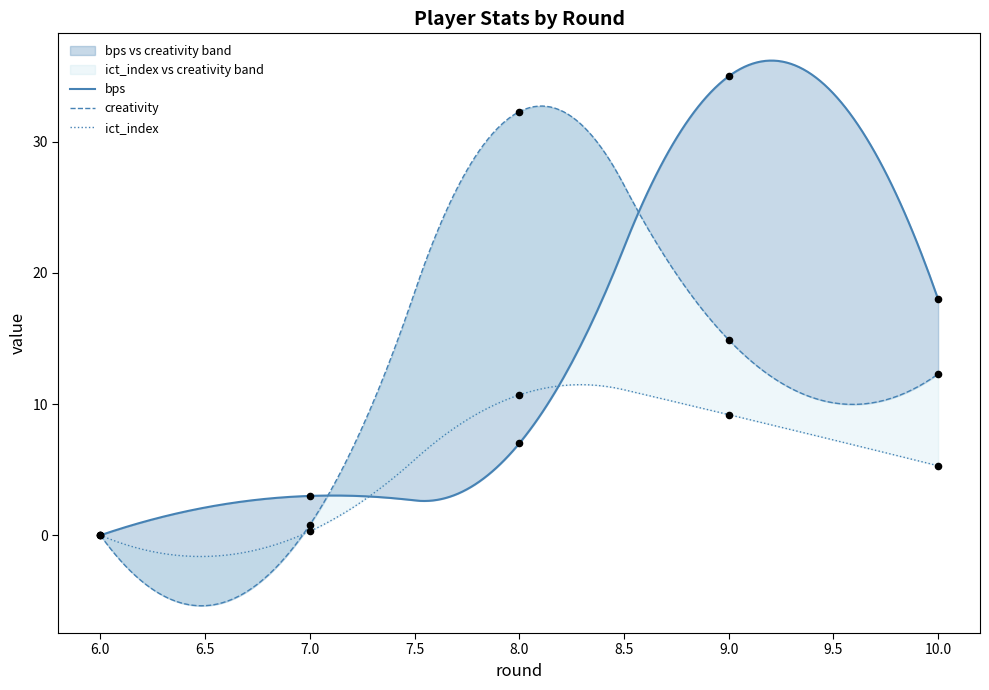

Which series reaches the minimum Y coordinate?

bps